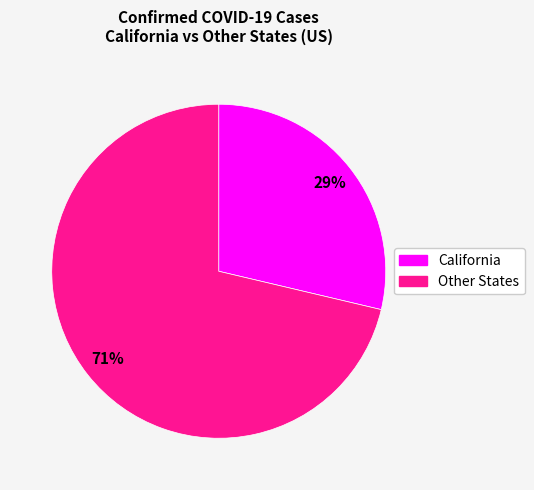

To the nearest percent, what is the average slice percentage?

50%